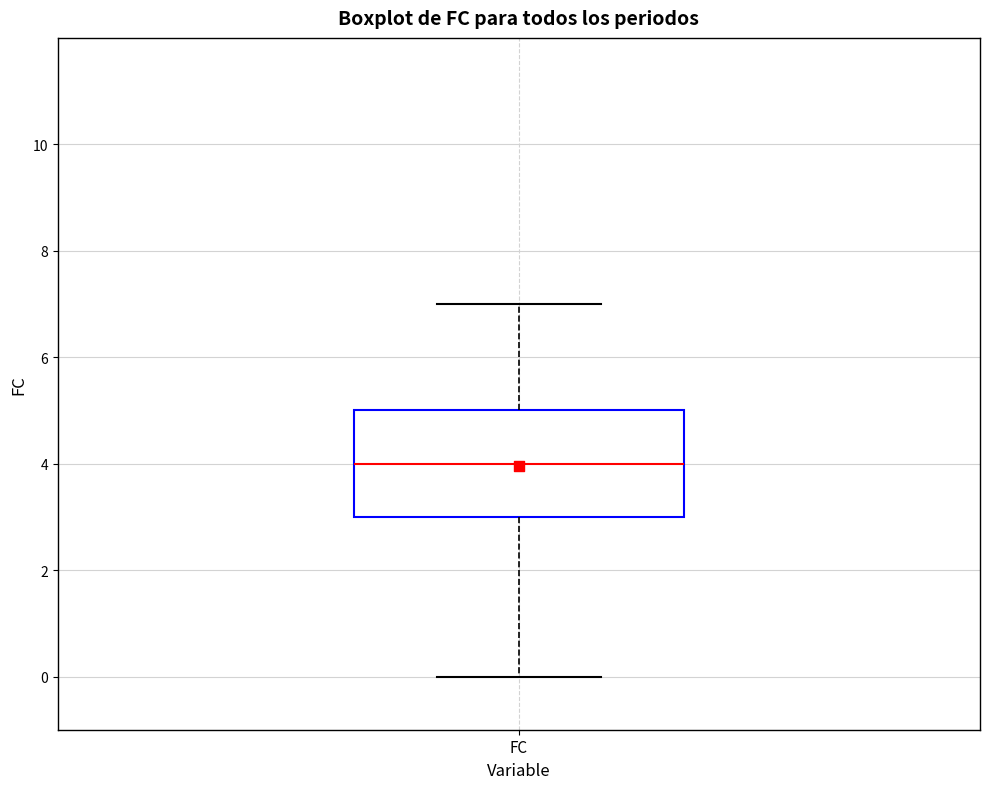

Transcribe this box plot: give where the median line is, the range the box spans, and where the two whiskers end, as read against the y-axis. The values are not printed on the chart, so give them approximately, as read against the axis.

median 4, box 3 to 5, whiskers 0 to 7